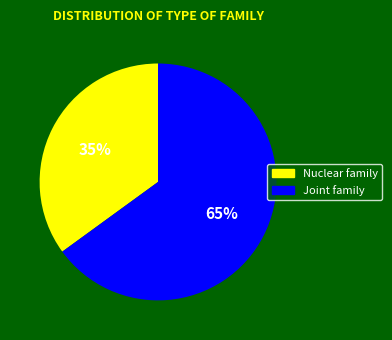

Does any single category account for the majority?

Yes